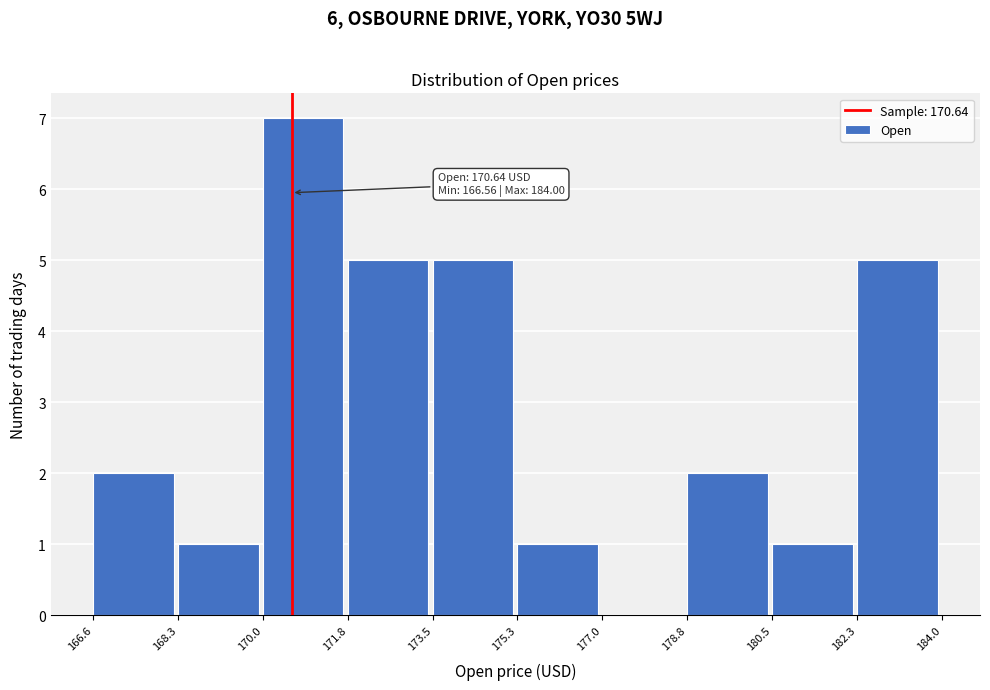

Over which range of the x-axis is the bar tallest?

170.0 to 171.8